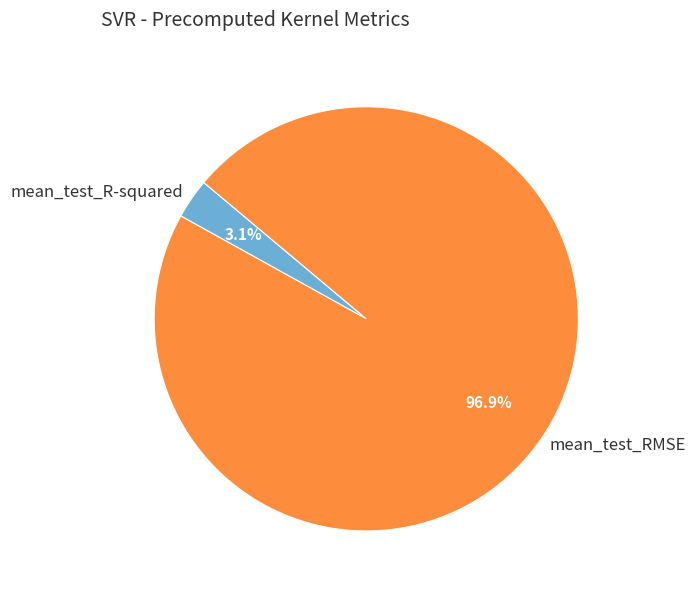

To the nearest percent, what is the combined percentage of mean_test_R-squared and mean_test_RMSE?

100%